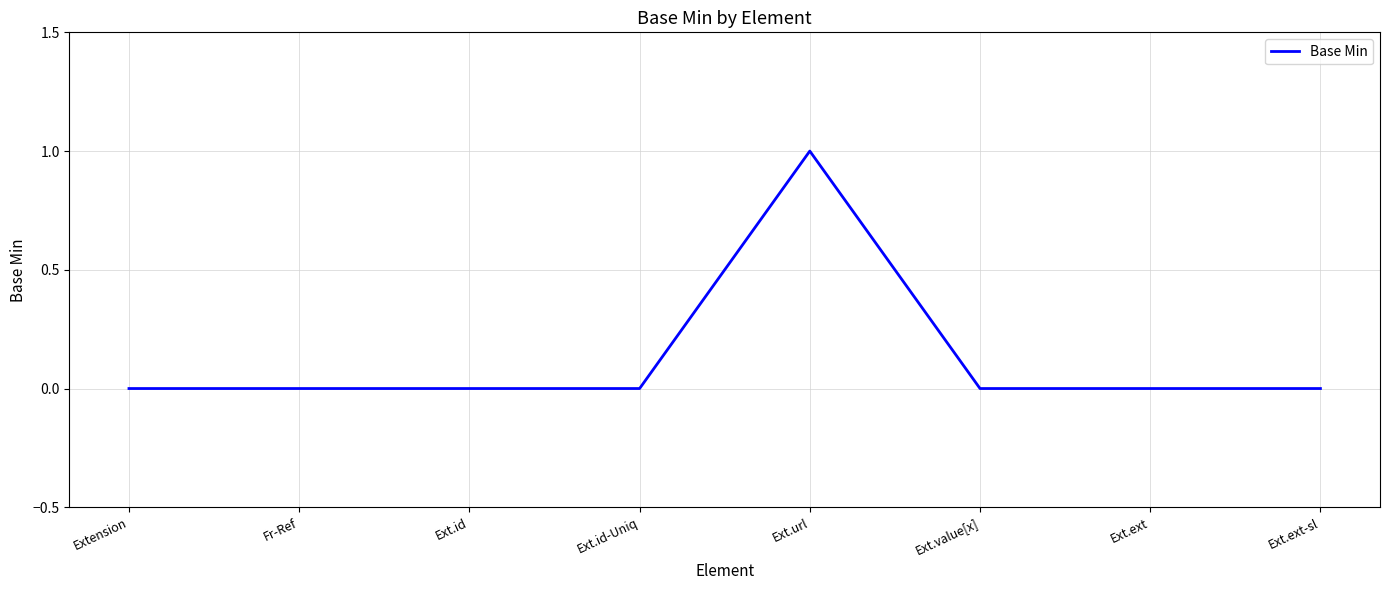

What is the difference between the maximum and minimum values?

1